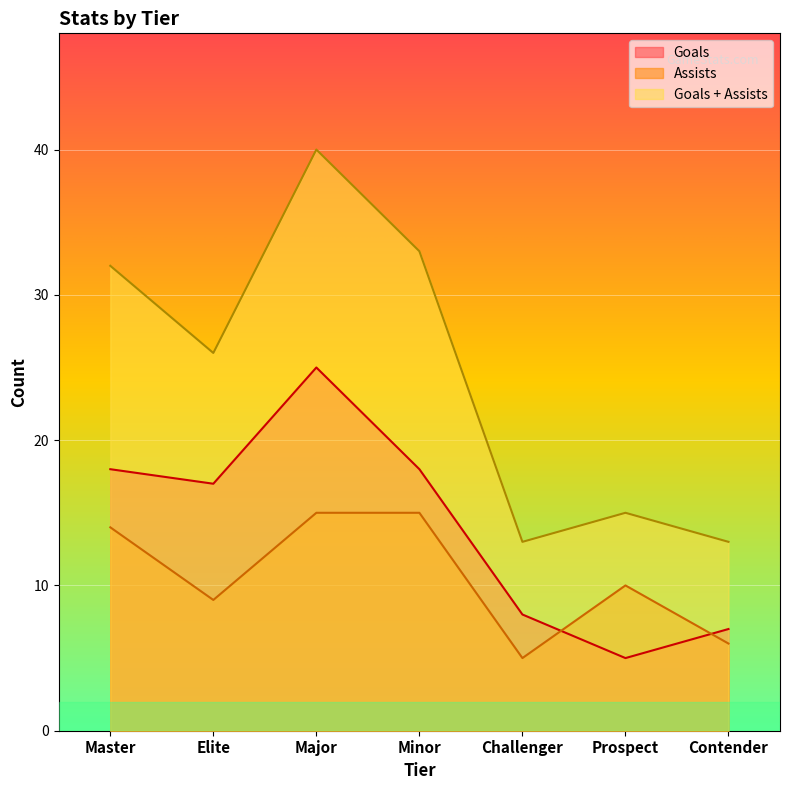

True or false: Assists and Goals + Assists cross at least once.

False